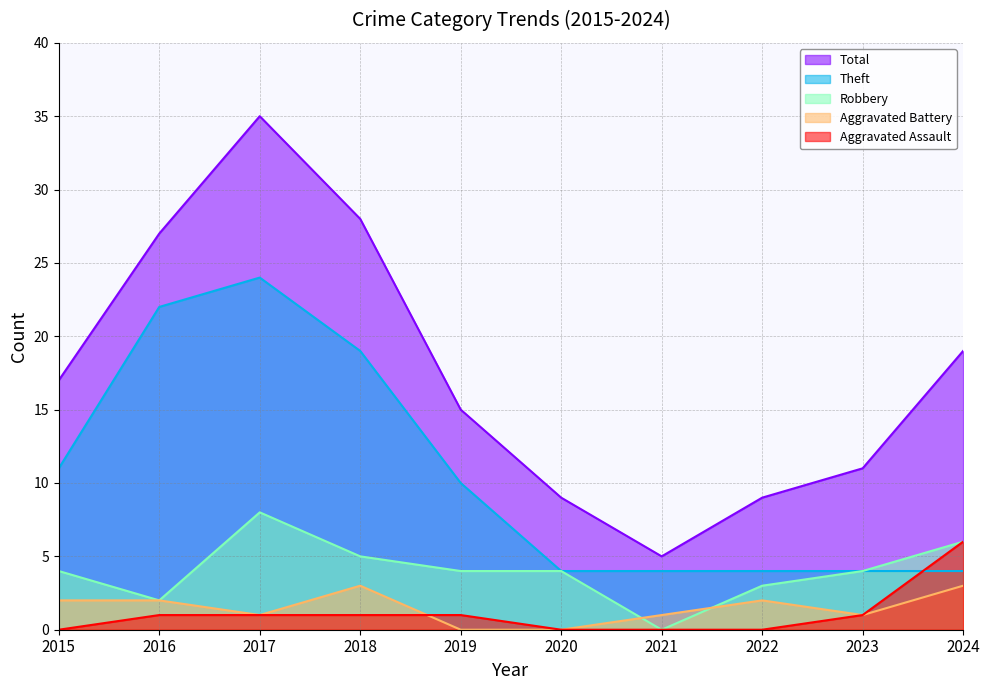

List the labels in order of Total value, largest first.

2017, 2018, 2016, 2024, 2015, 2019, 2023, 2020, 2022, 2021